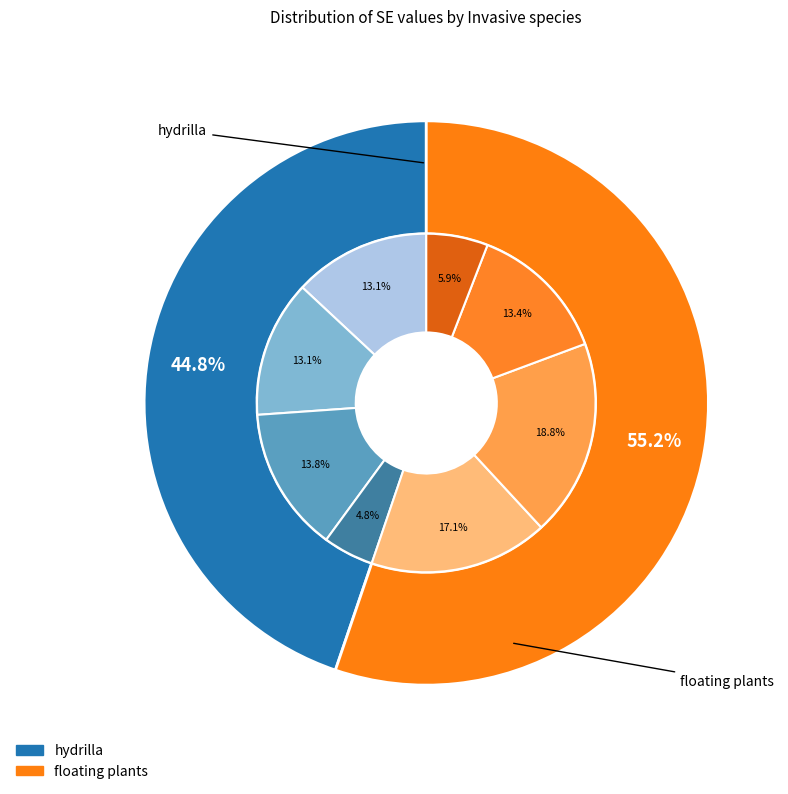

Rank the series by their maximum value, from lowest to highest.

hydrilla, floating plants